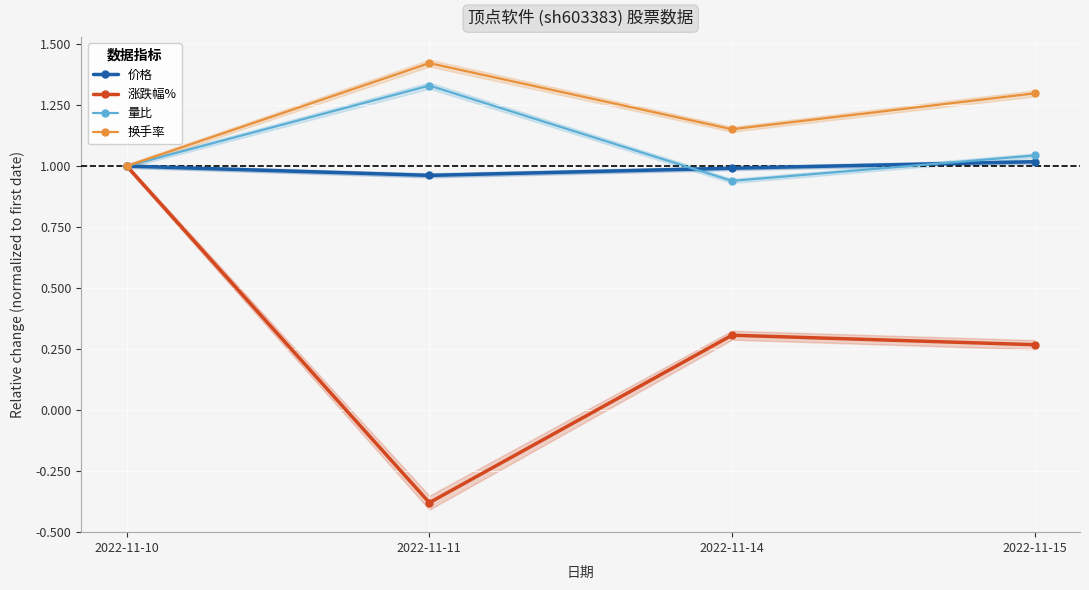

How many interior local peaks does the 涨跌幅% series have?

1